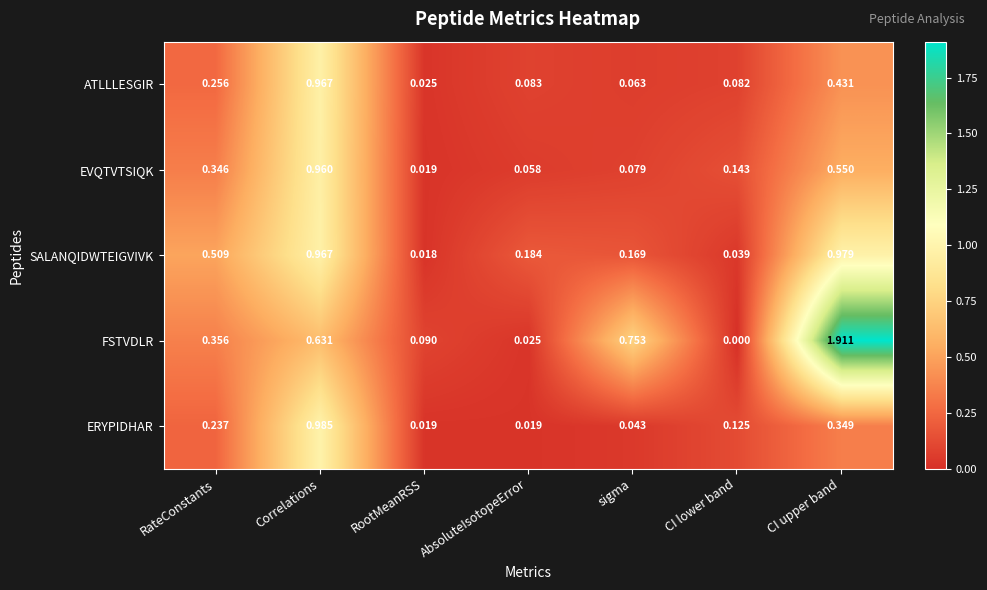

Which series has the widest spread of values?

FSTVDLR